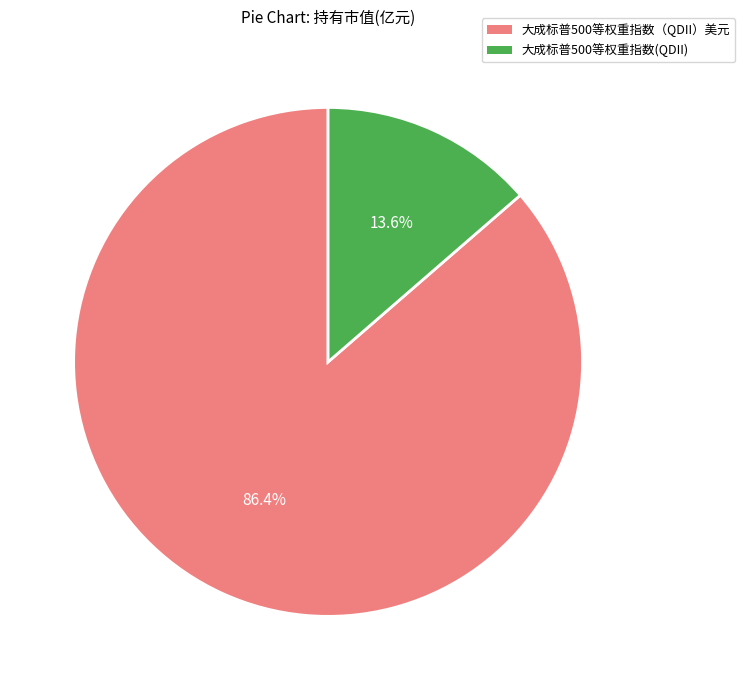

How many segments does this pie chart have?

2